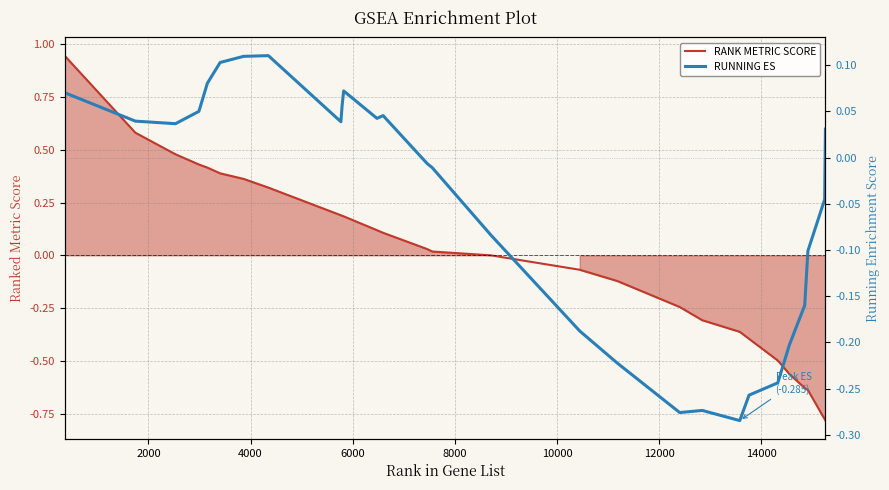

What is the difference between the maximum and second lowest values in the RANK METRIC SCORE series?

1.7